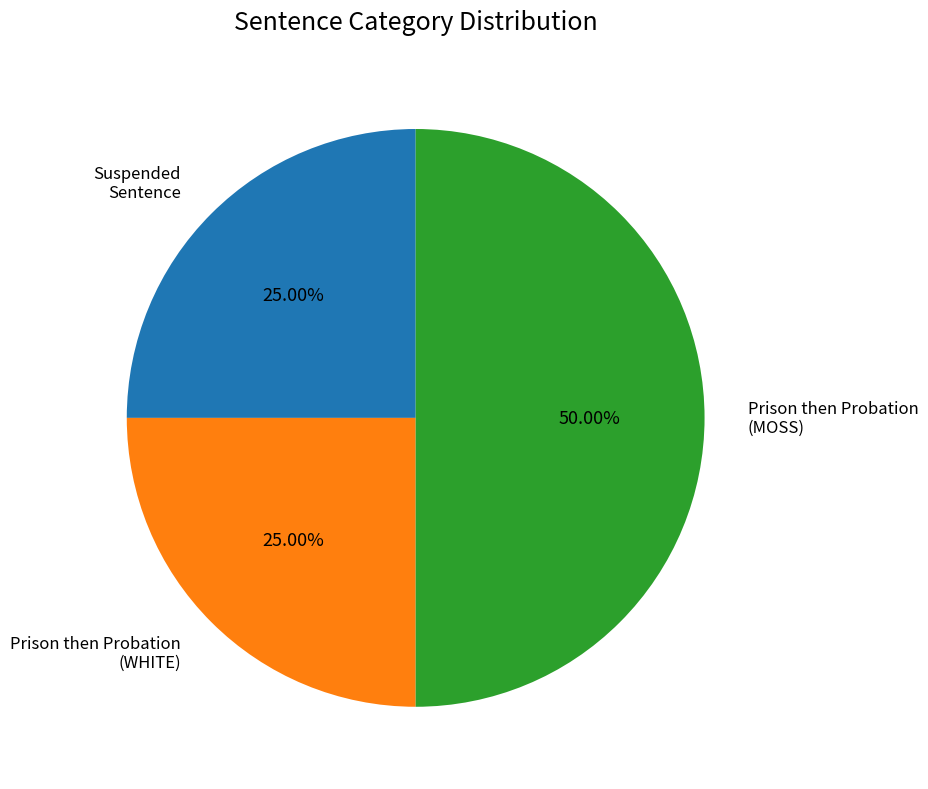

What is the largest slice in the pie chart?

Prison then Probation (MOSS)